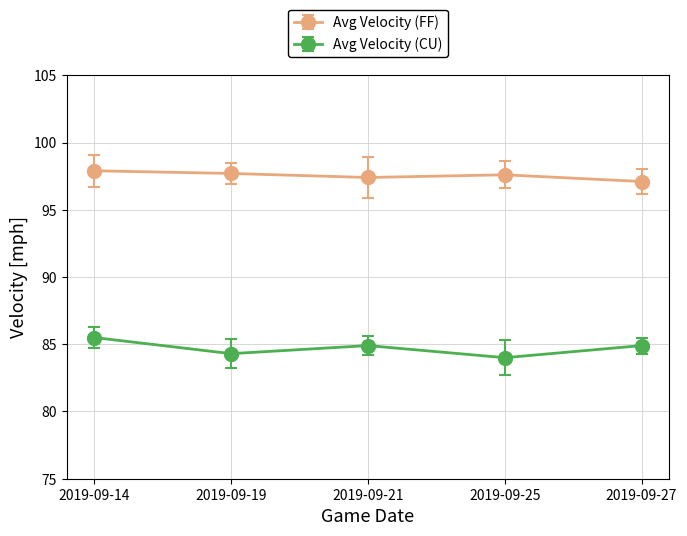

What is the difference between the maximum and minimum values in the Avg Velocity (FF) series?

0.8